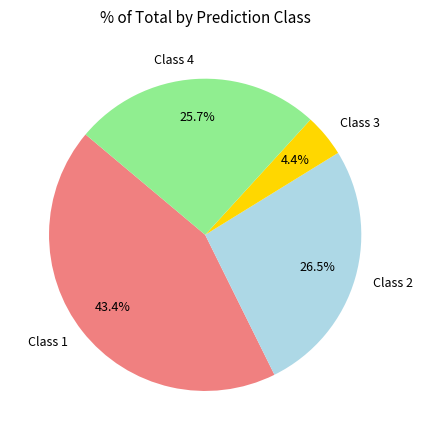

Approximately how many times larger is the value at Class 4 compared to Class 1?

0.6